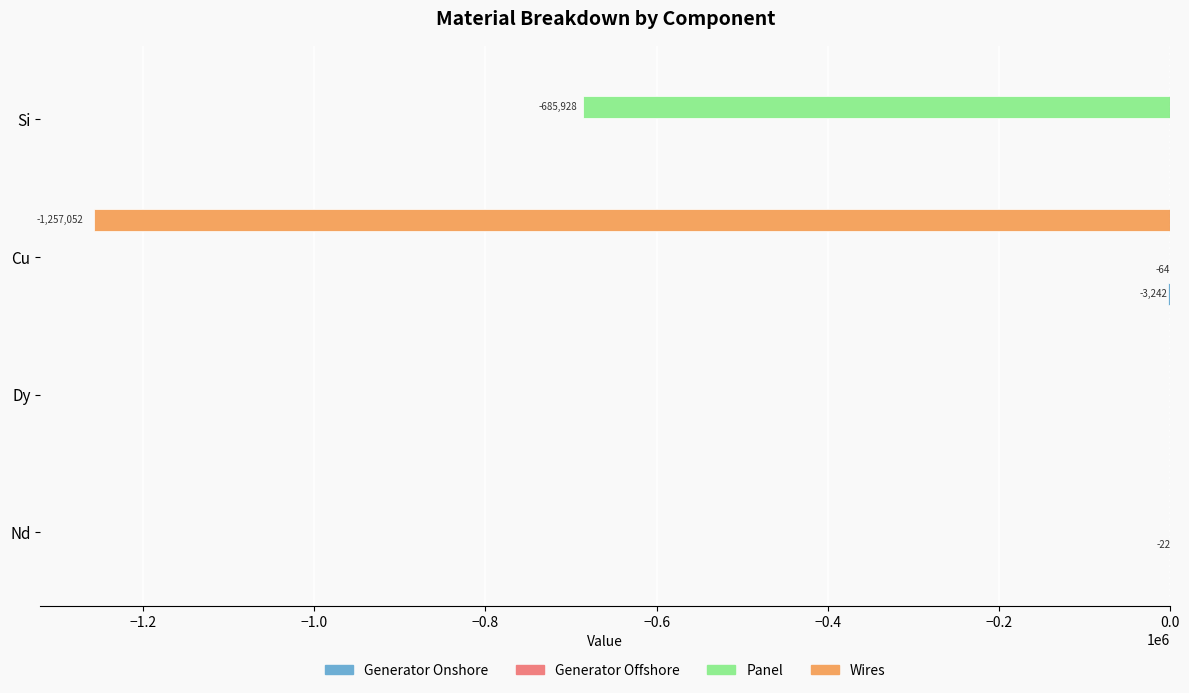

Which series changed the most between Dy and Si?

Panel